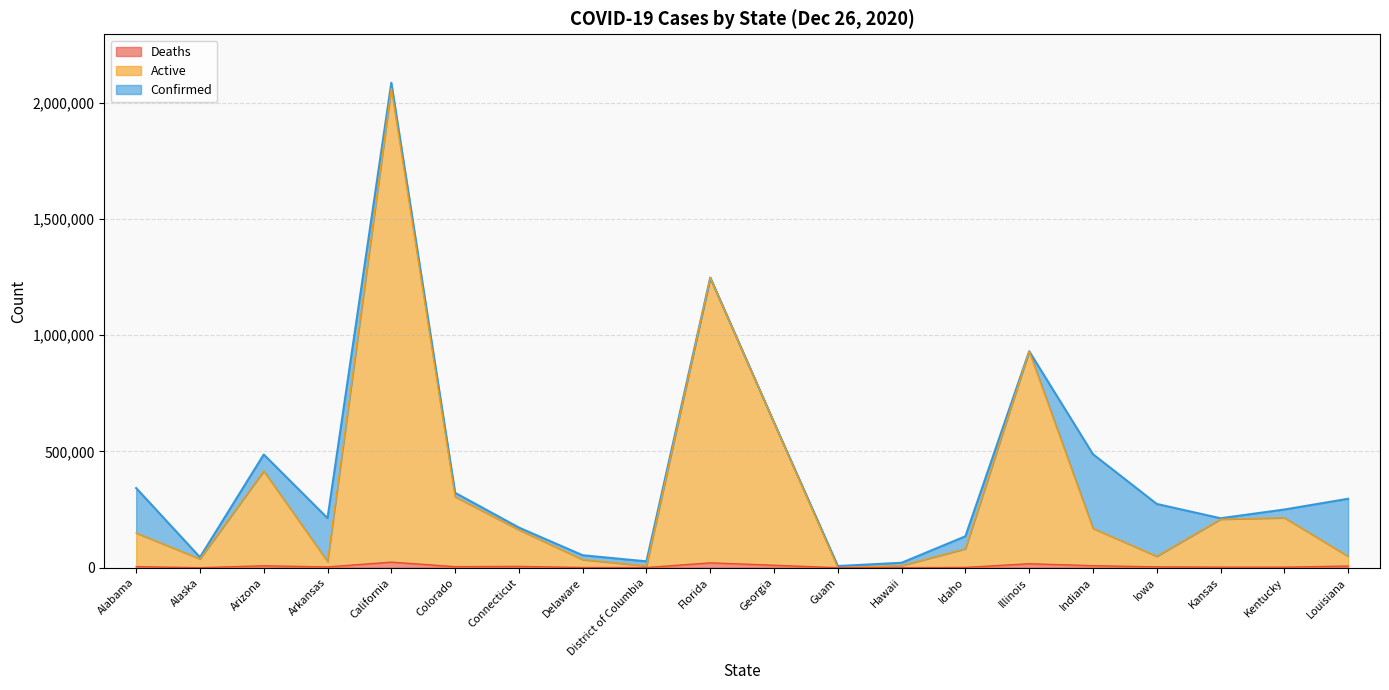

How many values in the Deaths series exceed 4586?

9